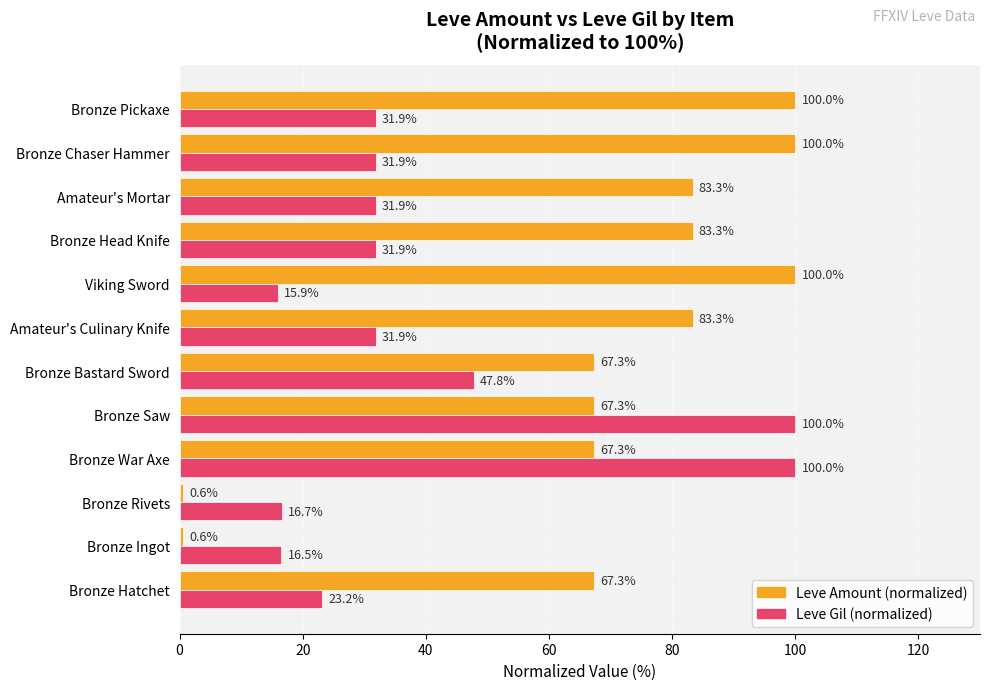

What is the difference between the second highest and minimum values in the Leve Amount (normalized) series?

99.4